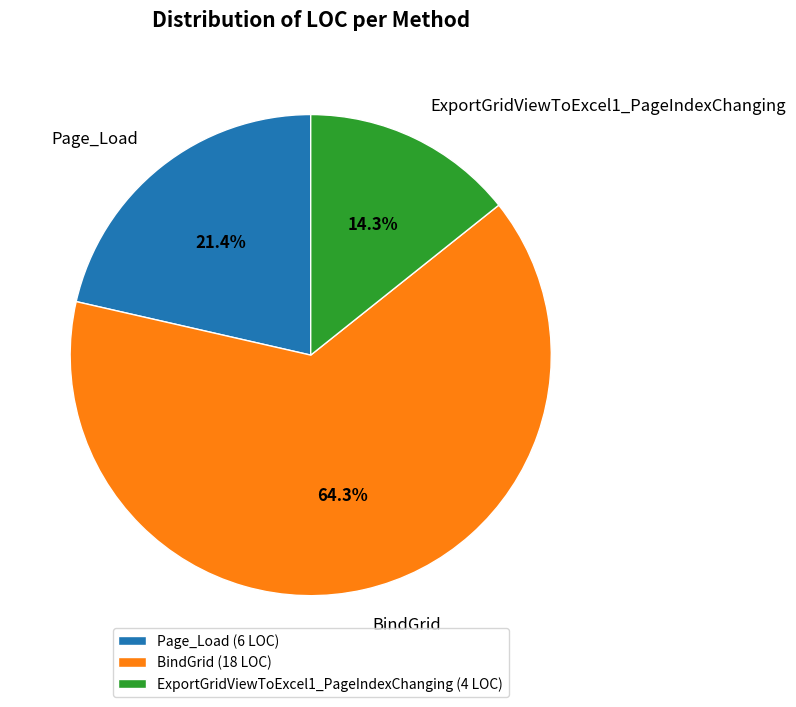

To the nearest percent, what percentage of the pie is Page_Load?

21%